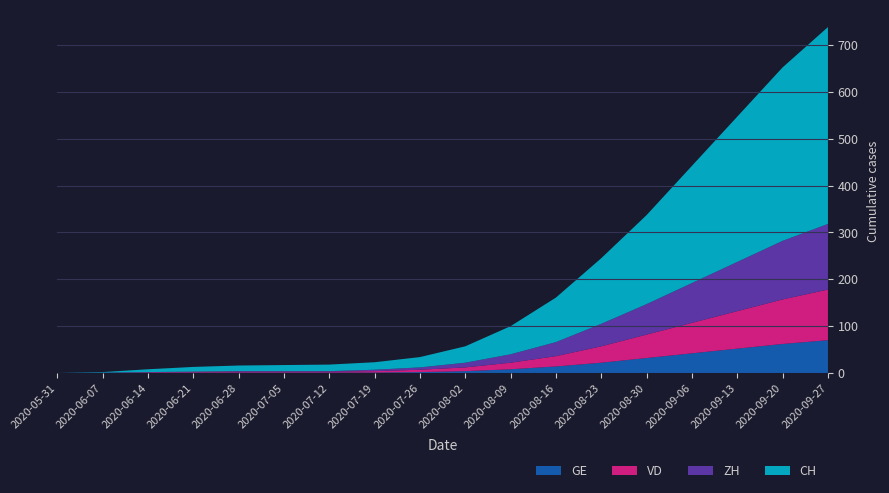

Reading right to left, transcribe all the data shown in this chart.

CH: 2020-09-27=420	2020-09-20=370	2020-09-13=310	2020-09-06=250	2020-08-30=190	2020-08-23=140	2020-08-16=95	2020-08-09=60	2020-08-02=35	2020-07-26=22	2020-07-19=16	2020-07-12=14	2020-07-05=13	2020-06-28=12	2020-06-21=10	2020-06-14=6	2020-06-07=1	2020-05-31=0
ZH: 2020-09-27=140	2020-09-20=125	2020-09-13=105	2020-09-06=85	2020-08-30=65	2020-08-23=48	2020-08-16=30	2020-08-09=18	2020-08-02=10	2020-07-26=5	2020-07-19=3	2020-07-12=1	2020-07-05=1	2020-06-28=1	2020-06-21=0	2020-06-14=0	2020-06-07=0	2020-05-31=0
VD: 2020-09-27=108	2020-09-20=95	2020-09-13=80	2020-09-06=65	2020-08-30=50	2020-08-23=35	2020-08-16=22	2020-08-09=14	2020-08-02=8	2020-07-26=5	2020-07-19=3	2020-07-12=2	2020-07-05=2	2020-06-28=2	2020-06-21=2	2020-06-14=1	2020-06-07=0	2020-05-31=0
GE: 2020-09-27=70	2020-09-20=62	2020-09-13=52	2020-09-06=42	2020-08-30=32	2020-08-23=22	2020-08-16=14	2020-08-09=8	2020-08-02=4	2020-07-26=2	2020-07-19=1	2020-07-12=1	2020-07-05=1	2020-06-28=1	2020-06-21=1	2020-06-14=1	2020-06-07=1	2020-05-31=0